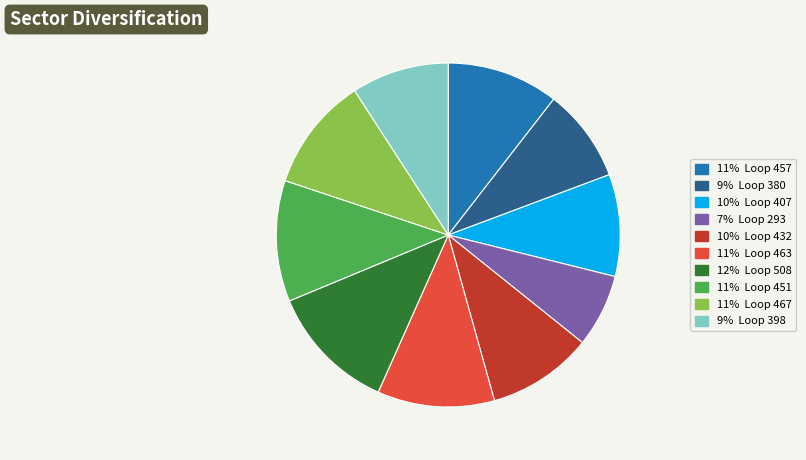

Which slice is the smallest?

7% Loop 293